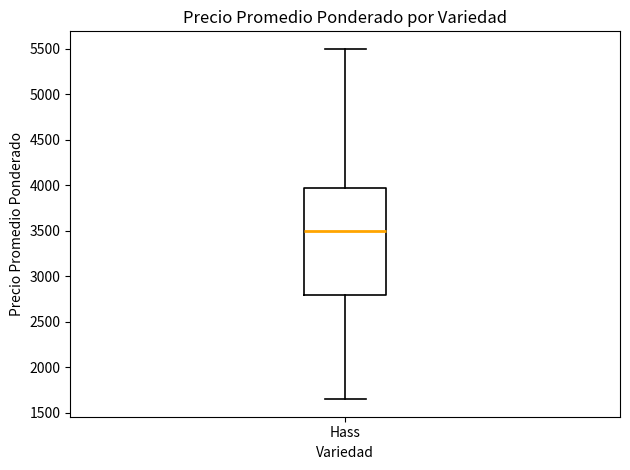

Where does the upper whisker of the box for Hass end on the y-axis? The values are not printed on the chart, so give them approximately, as read against the axis.

5500